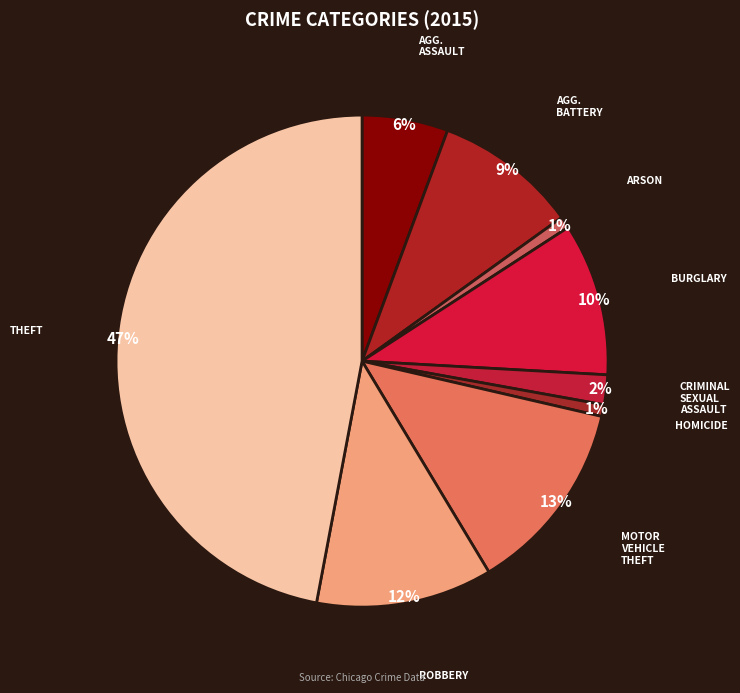

Is there any slice that represents more than half of the pie?

No